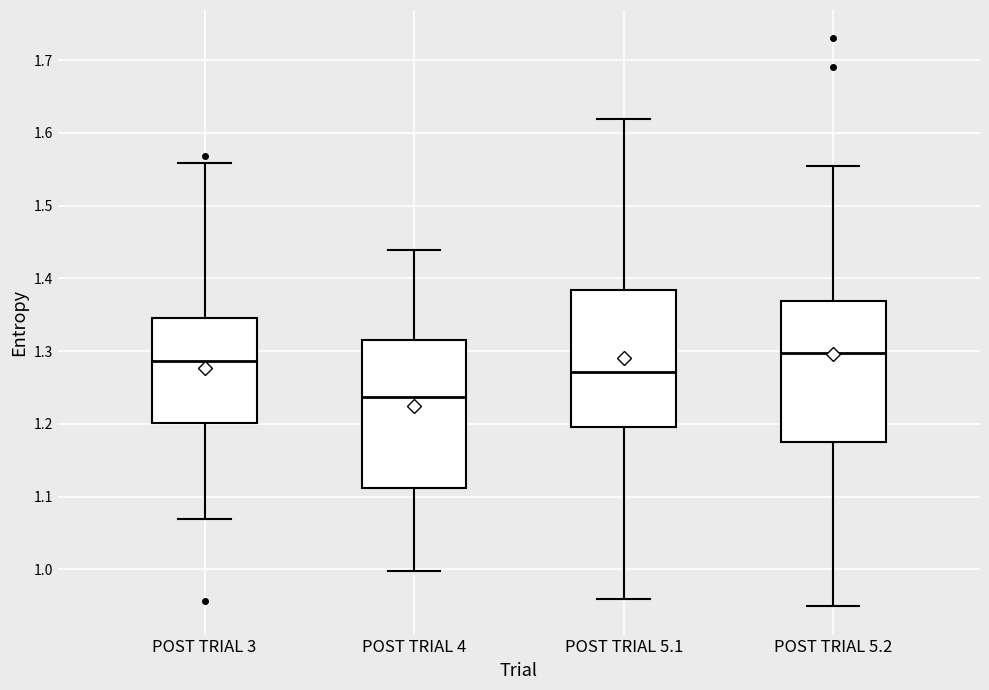

Where does the lower whisker of the box for POST TRIAL 5.2 end on the y-axis? The values are not printed on the chart, so give them approximately, as read against the axis.

0.95